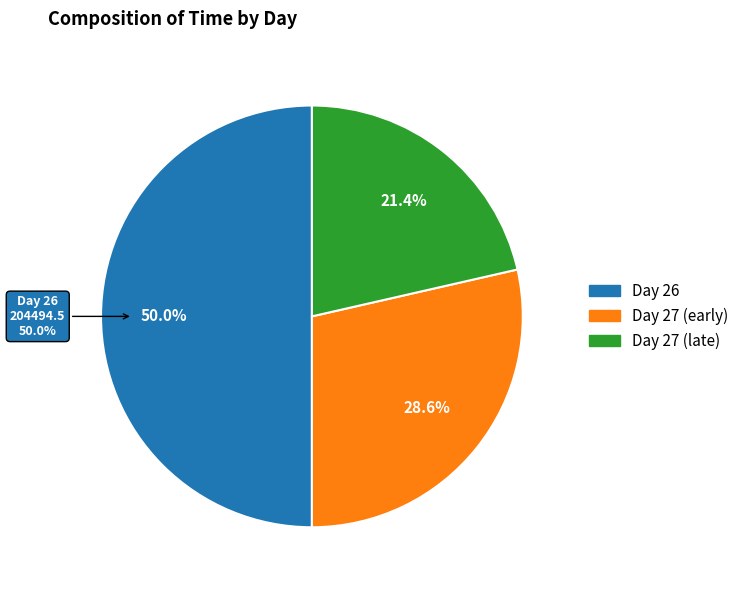

Does any single category account for the majority?

No